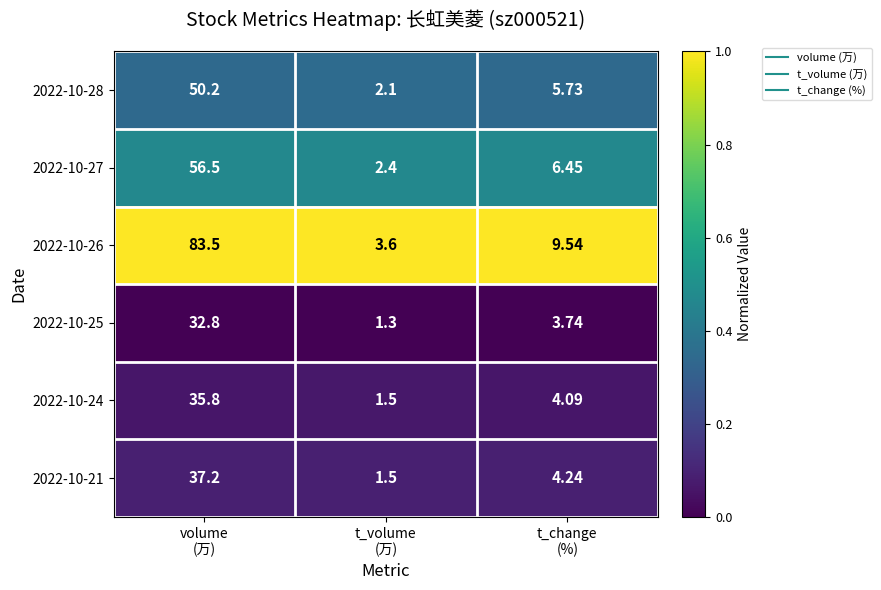

How many values in the 2022-10-25 series exceed 3?

2